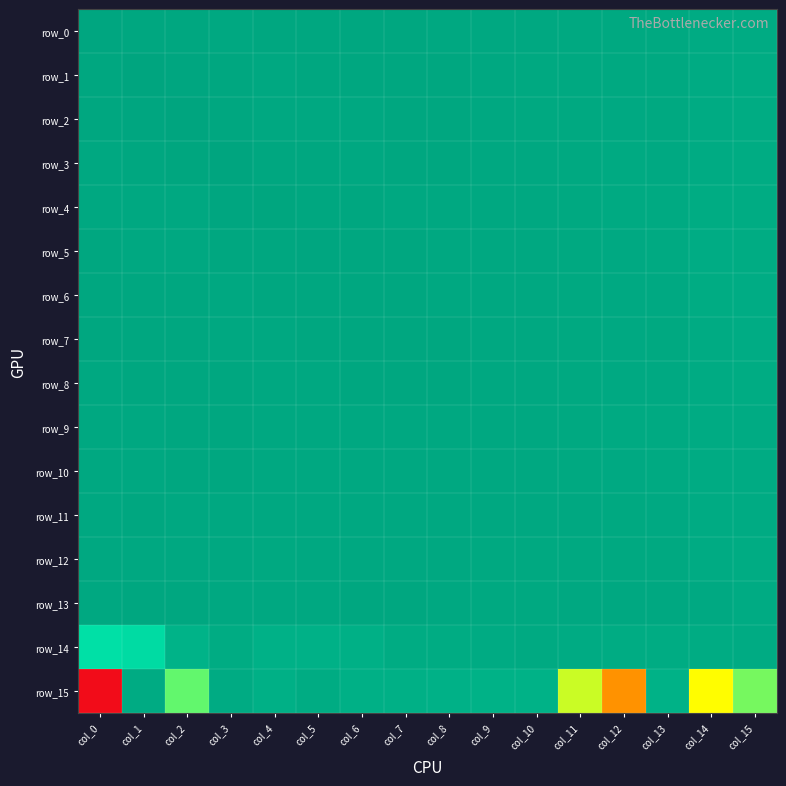

How many values in row_10 are below zero?

15